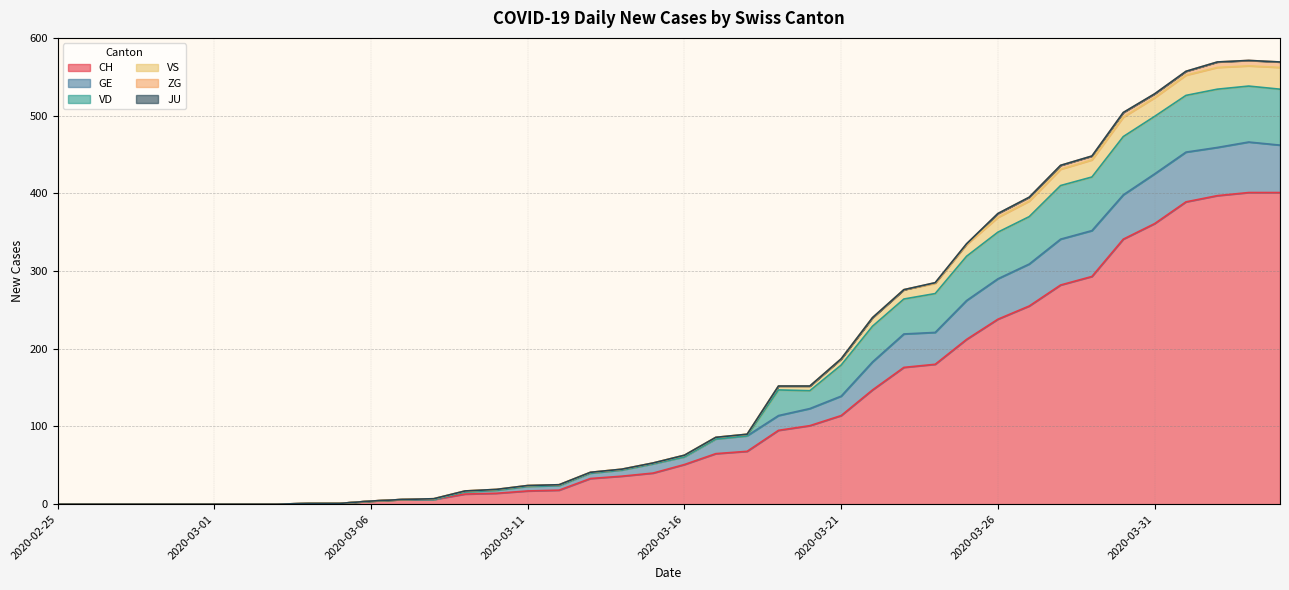

What position from the right is 2020-03-17?

19